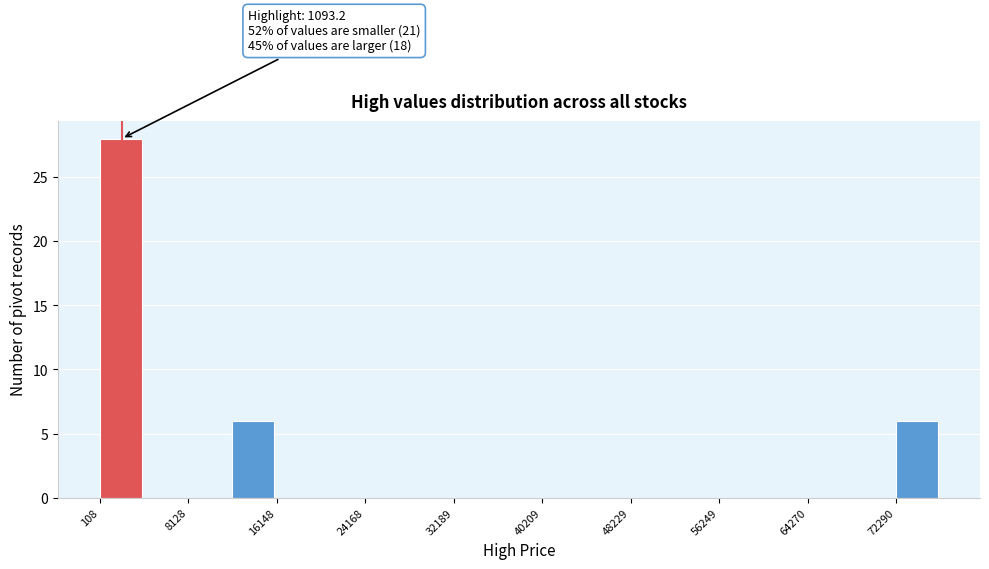

Over which range of the x-axis is the bar tallest?

0 to 4000